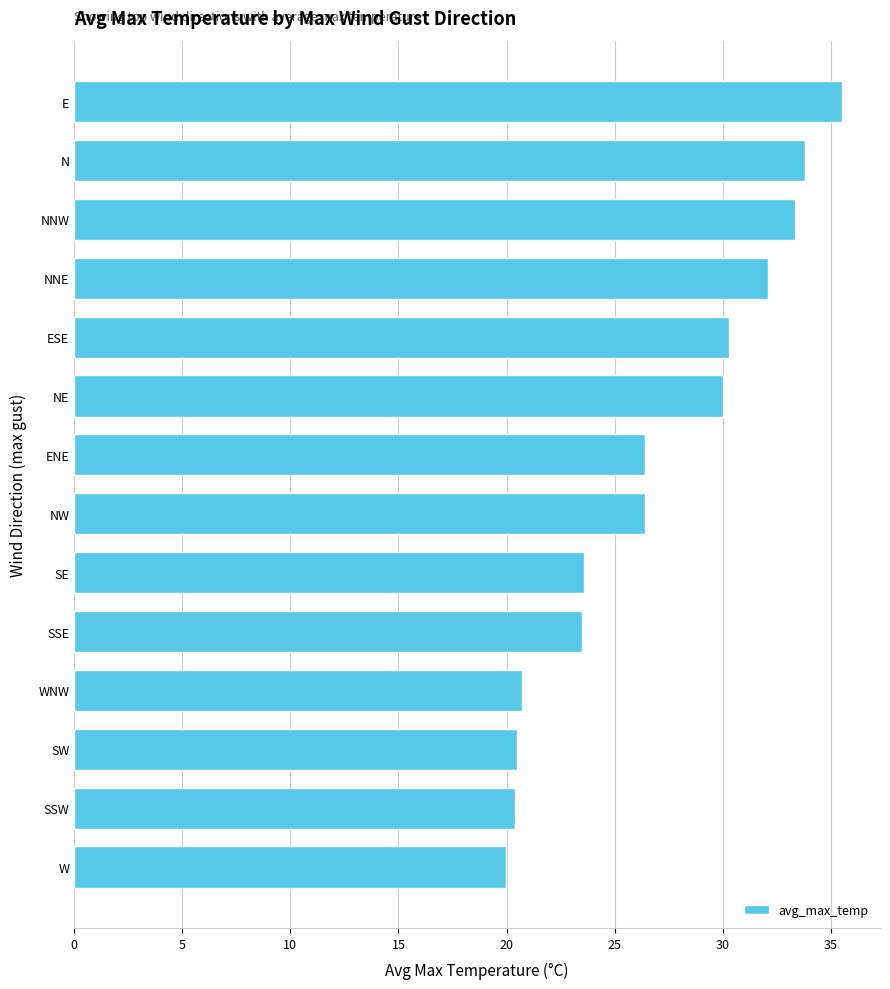

Between SSW and SE, which is larger?

SE